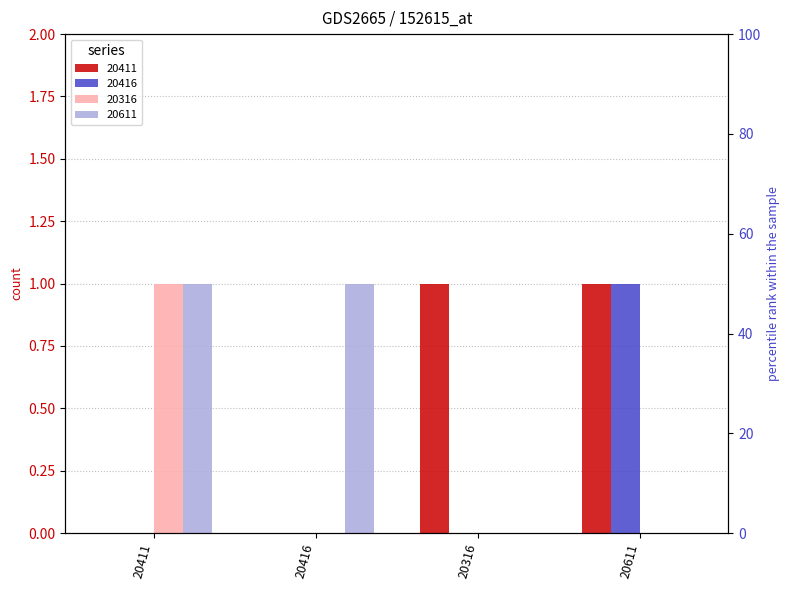

How many bars are there in each group?

4